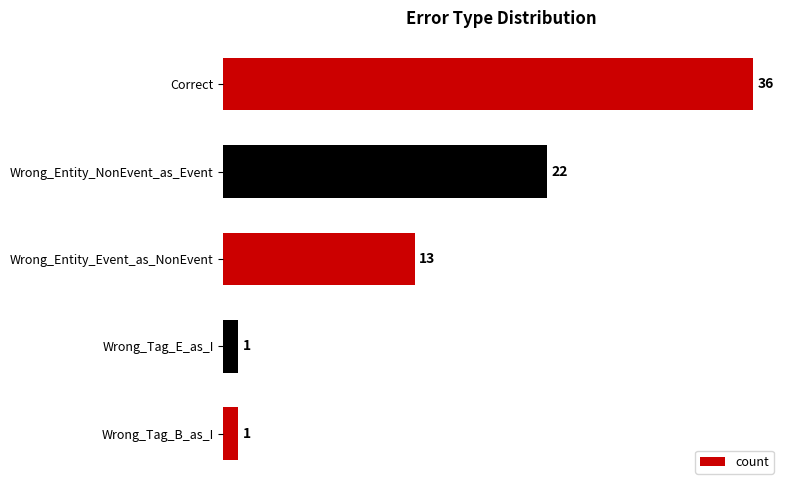

Reading top to bottom, what are all the values shown in this chart?

36	22	13	1	1